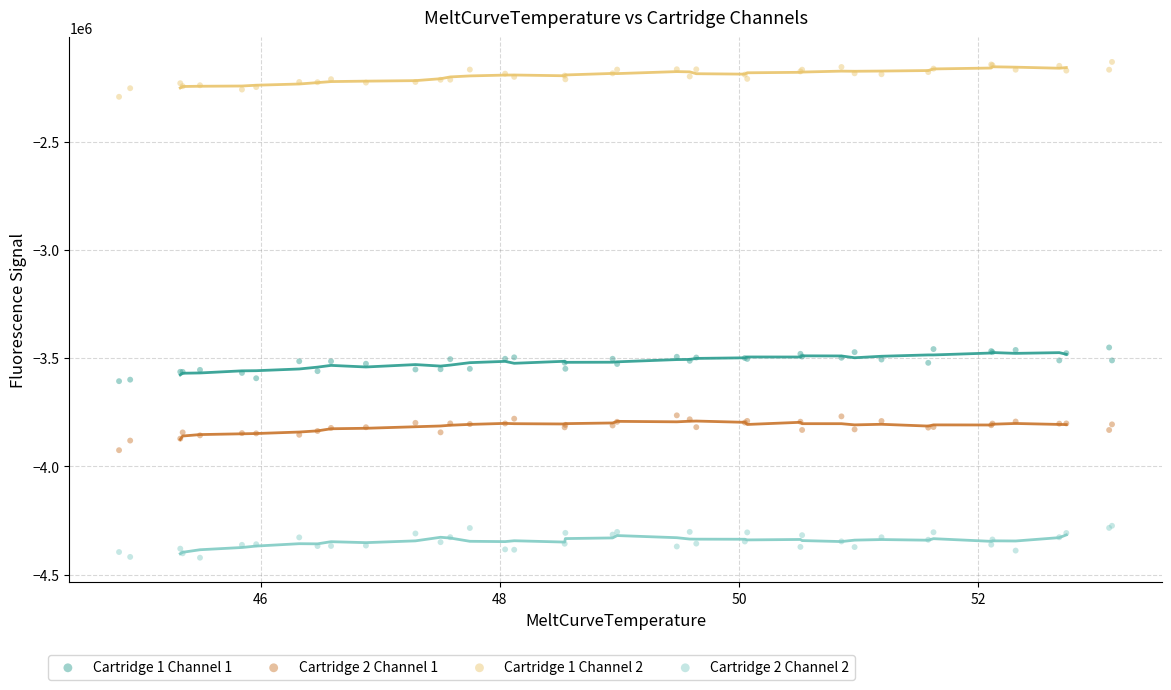

Which series contains the highest Y value?

Cartridge 1 Channel 2